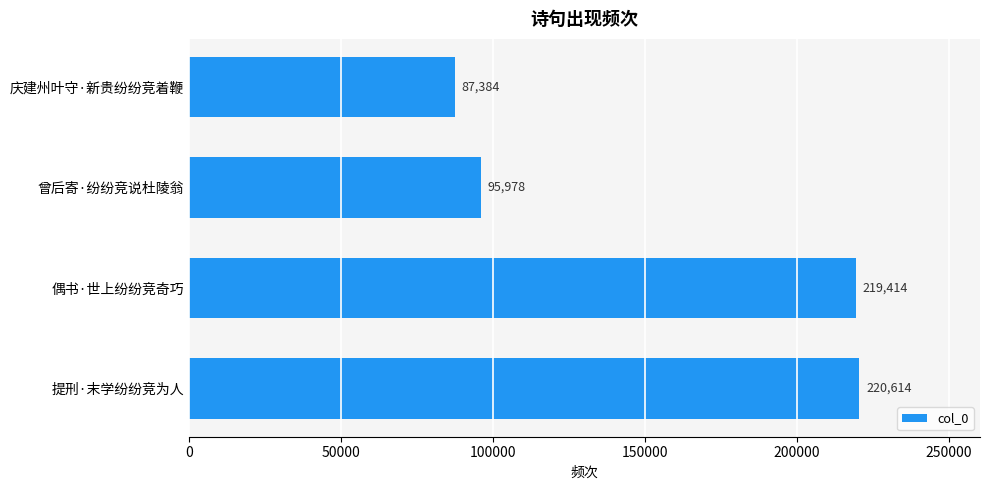

What is the difference between the second highest and second lowest values?

123436